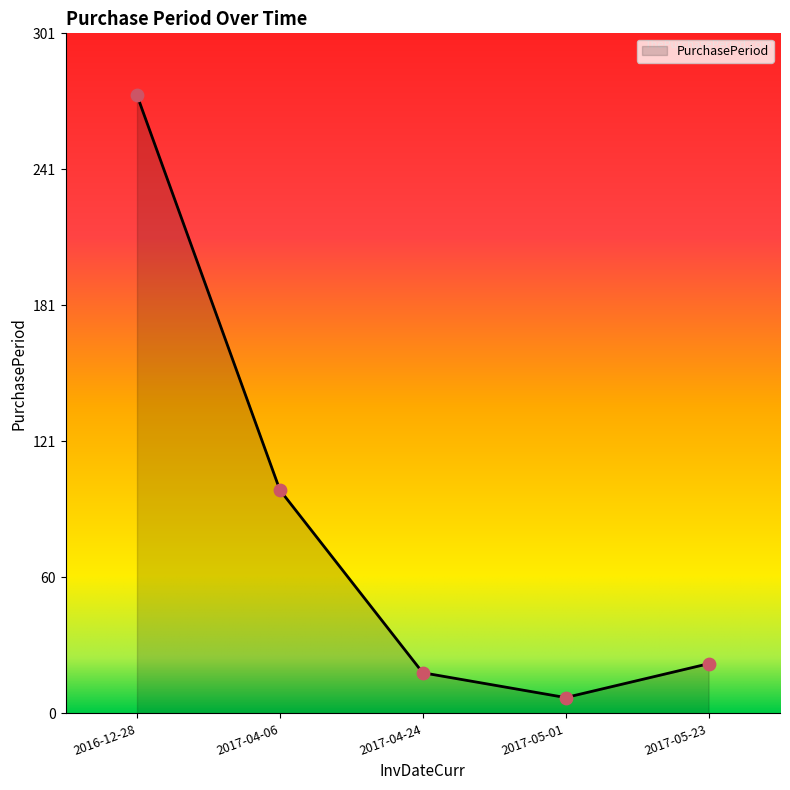

Between 2017-05-01 and 2017-04-06, which is larger?

2017-04-06